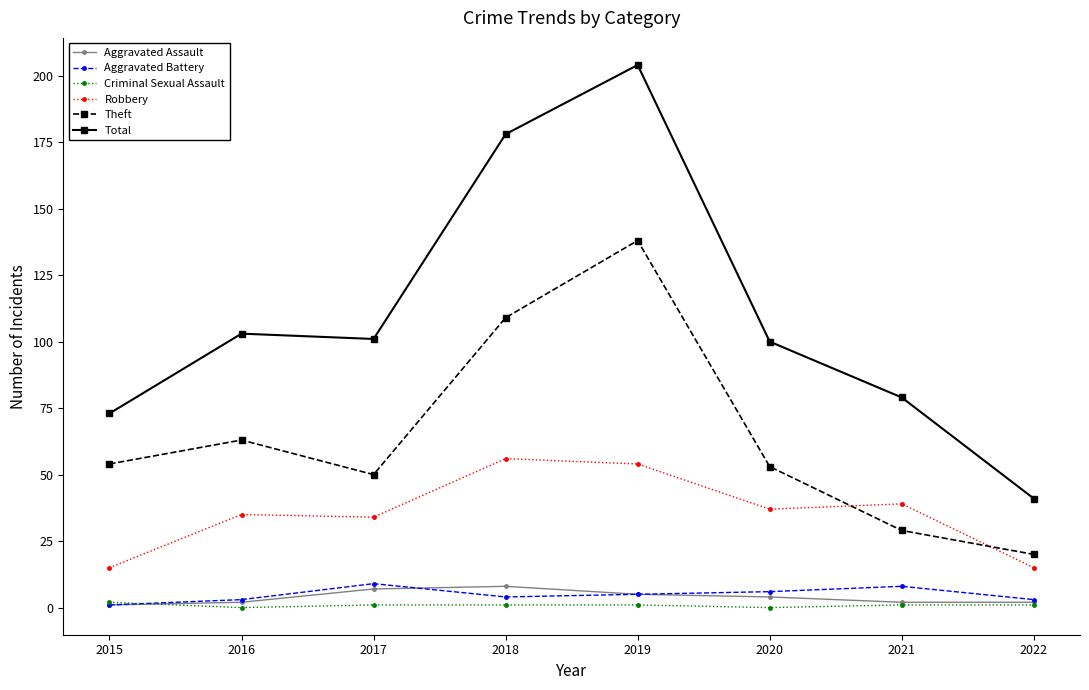

Which series has the largest total across all categories?

Total